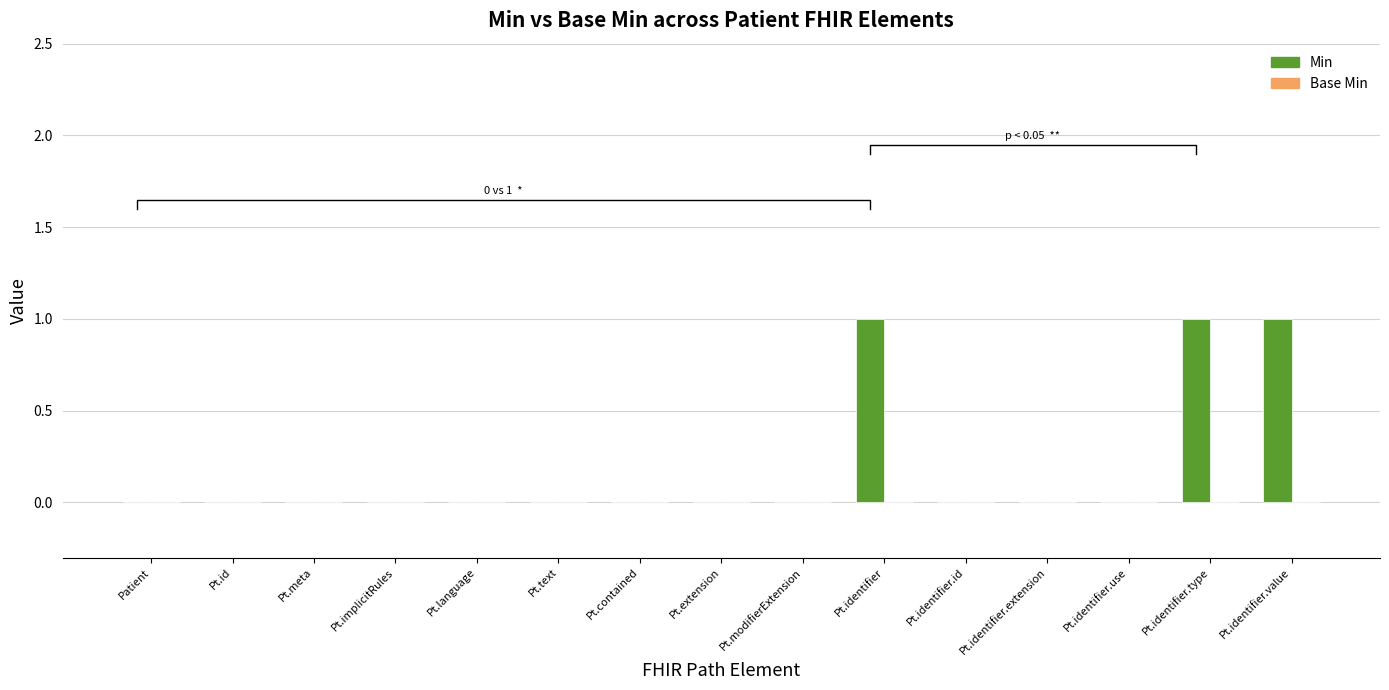

What is the sum of all Min values?

3